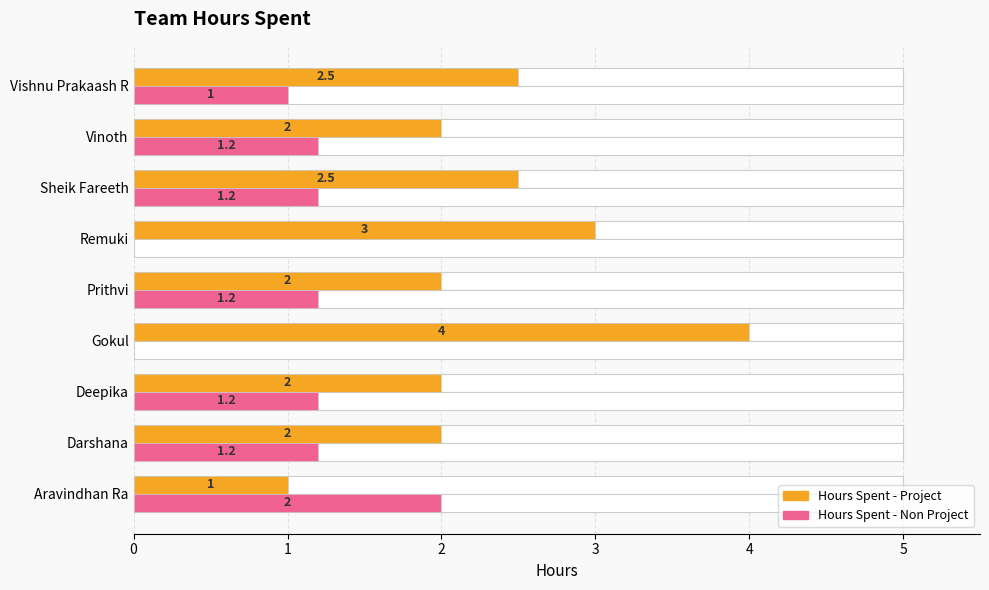

The Hours Spent - Project series shows 4.6 at Remuki. True or false?

False